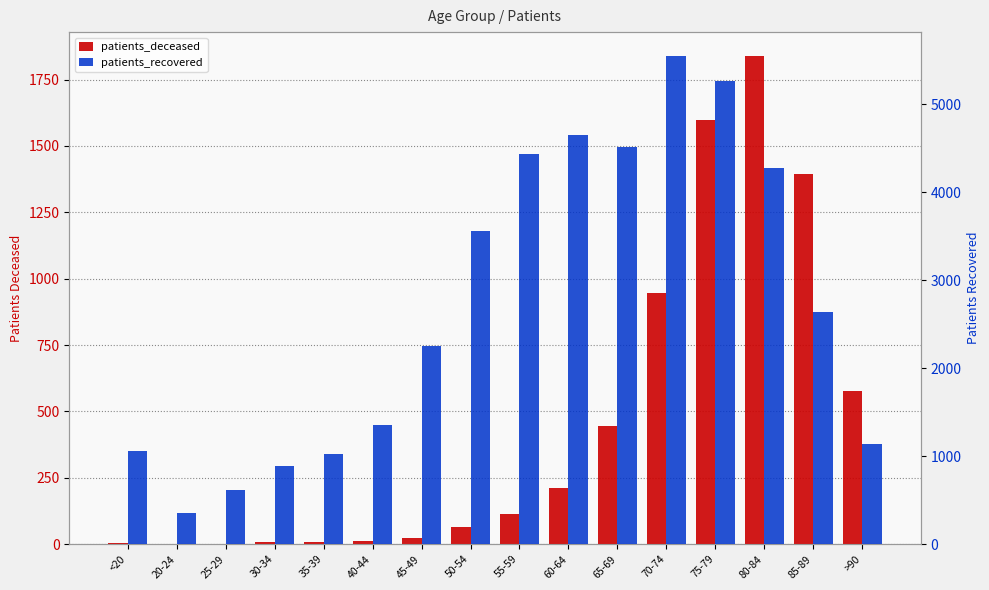

Which label corresponds to the smallest value in the chart?

20-24